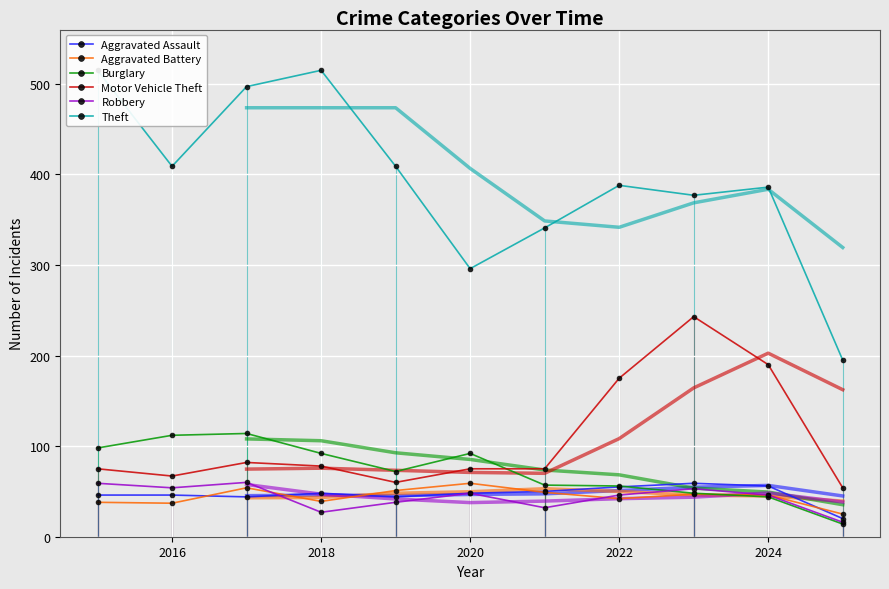

The value of Motor Vehicle Theft at 2020 is 75. True or false?

True